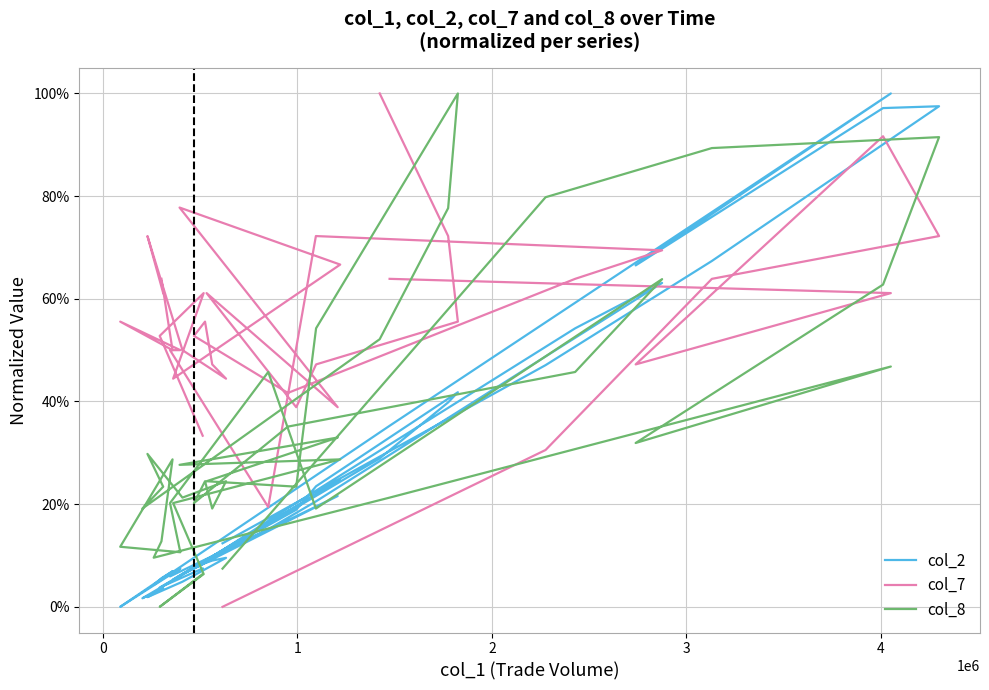

Which series has the largest total across all categories?

col_8